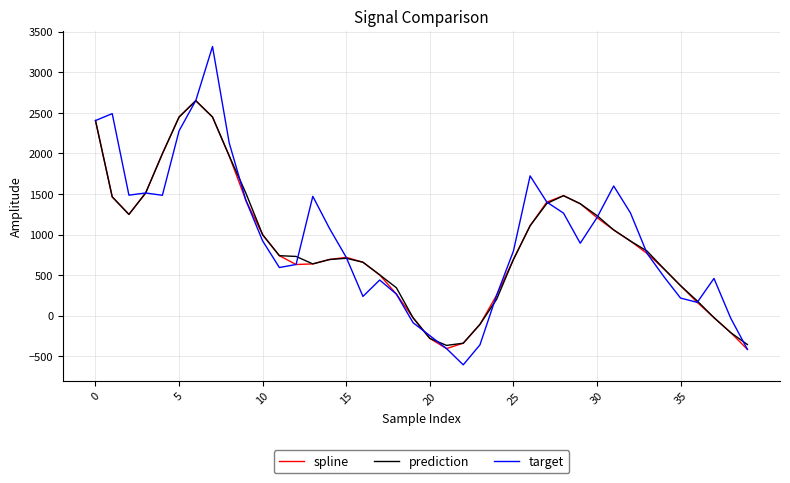

True or false: target and prediction intersect in this chart.

True